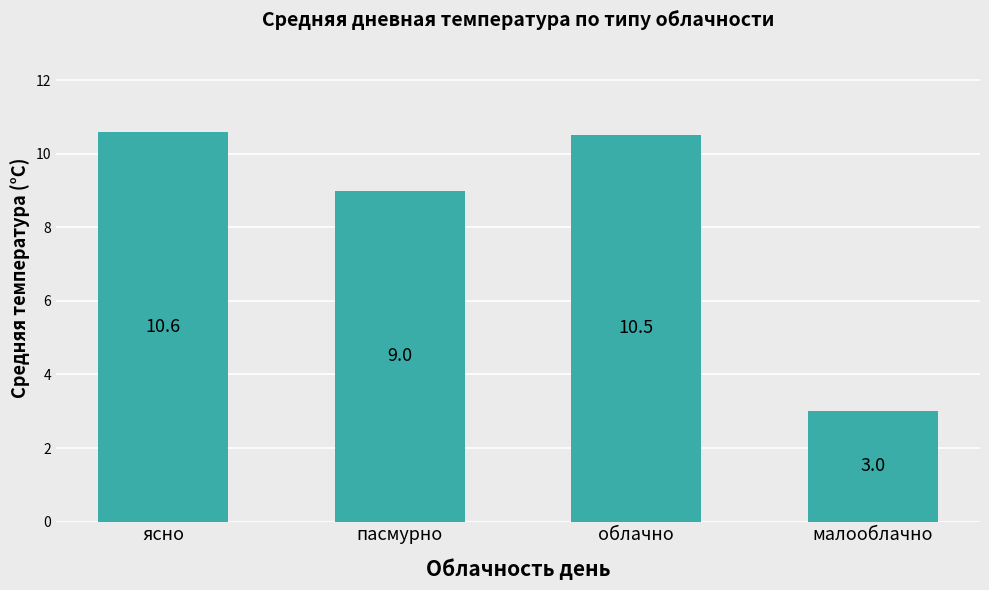

At which category does the chart reach its peak across all series?

ясно